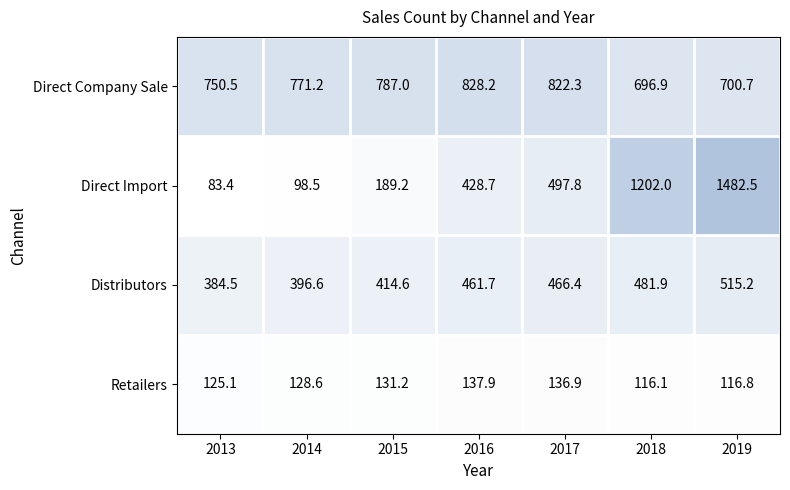

What is the average value of the Distributors series?

445.8